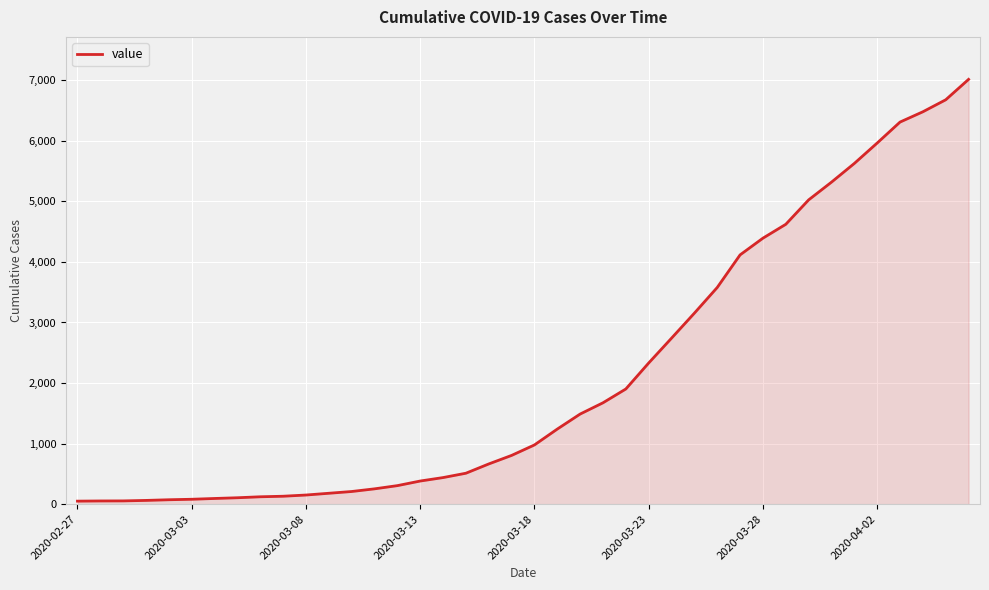

How many lines are shown in the chart?

1